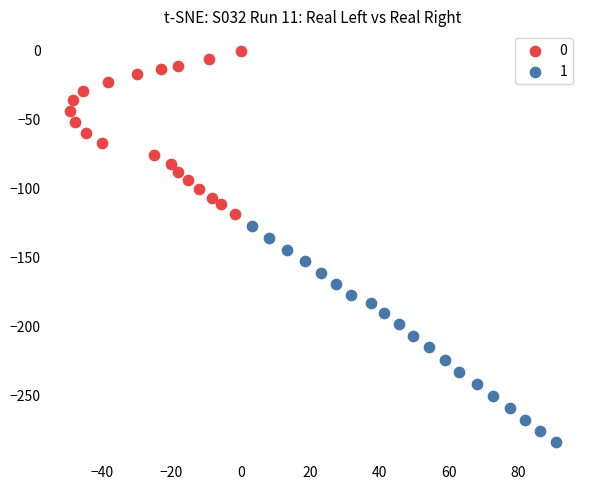

What are all the series names shown in the legend?

0, 1